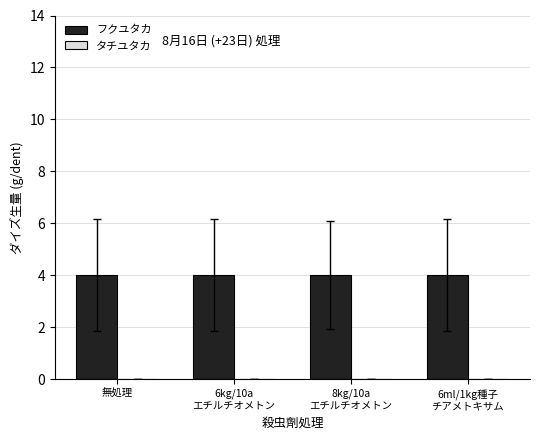

Rank the series by their average value, from lowest to highest.

タチユタカ, フクユタカ